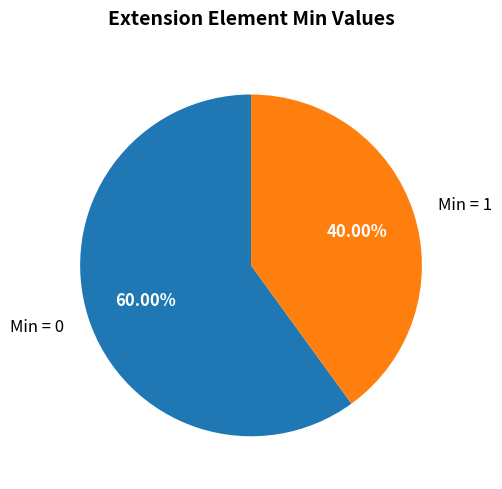

Combined, do Min = 0 and Min = 1 account for over 50%?

Yes